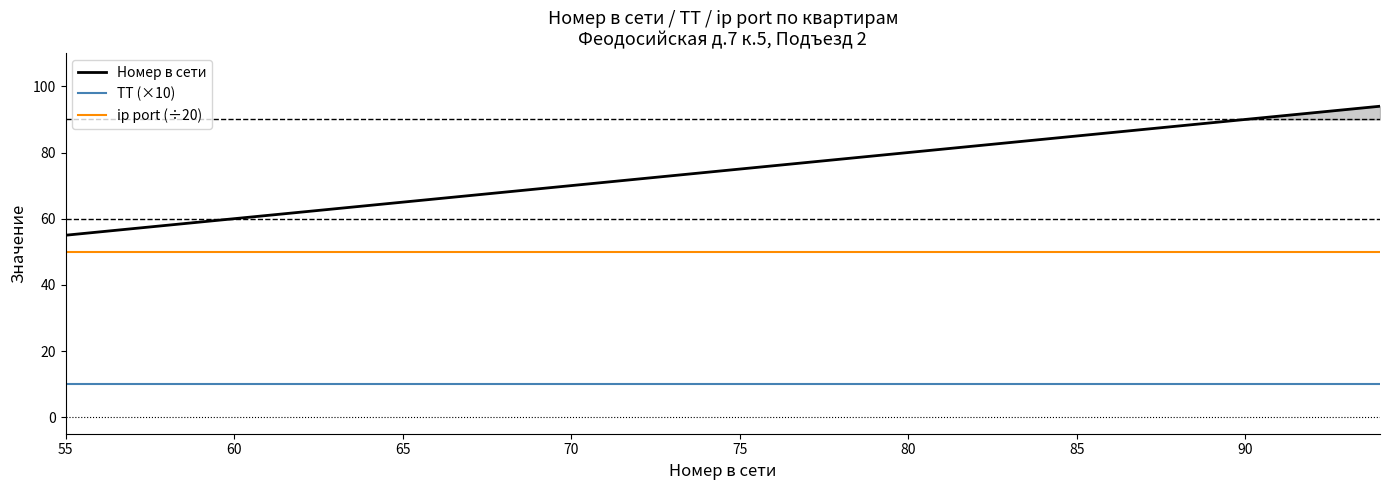

True or false: ip port (÷20) and ТТ (×10) cross at least once.

False